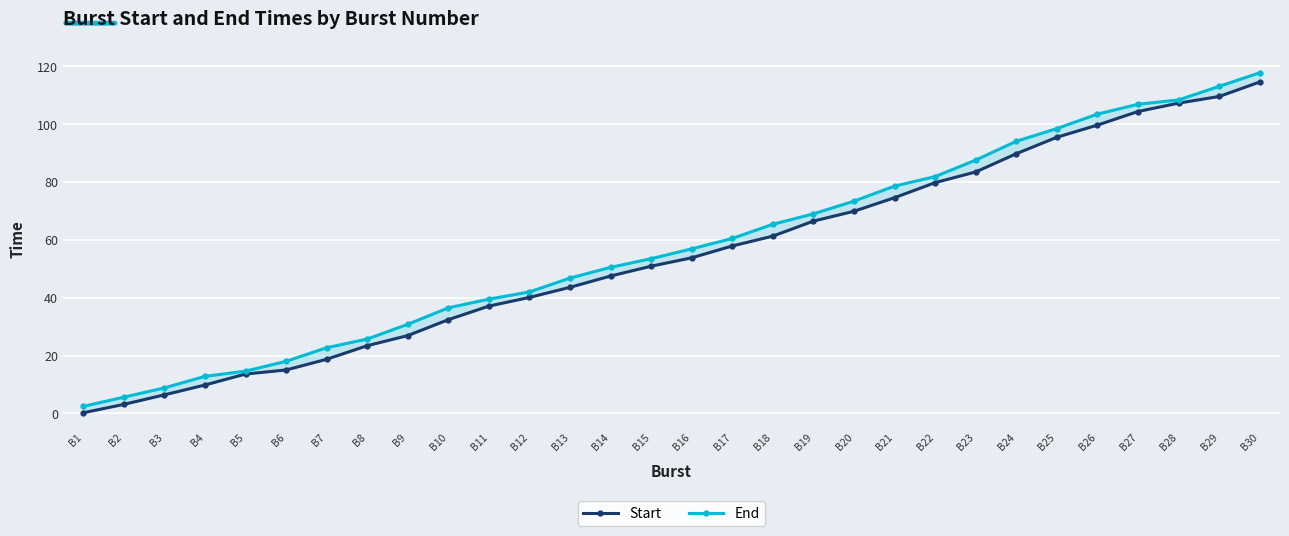

At how many categories does at least one series exceed 50?

17